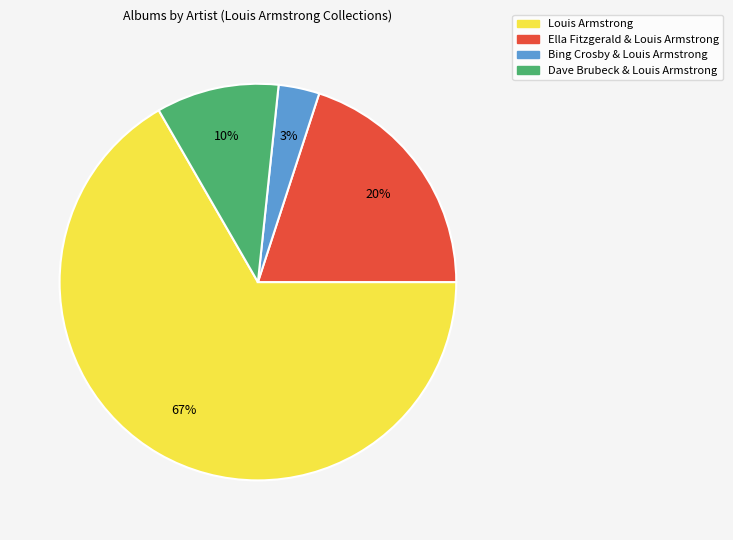

Which category has the biggest portion of the pie?

Louis Armstrong